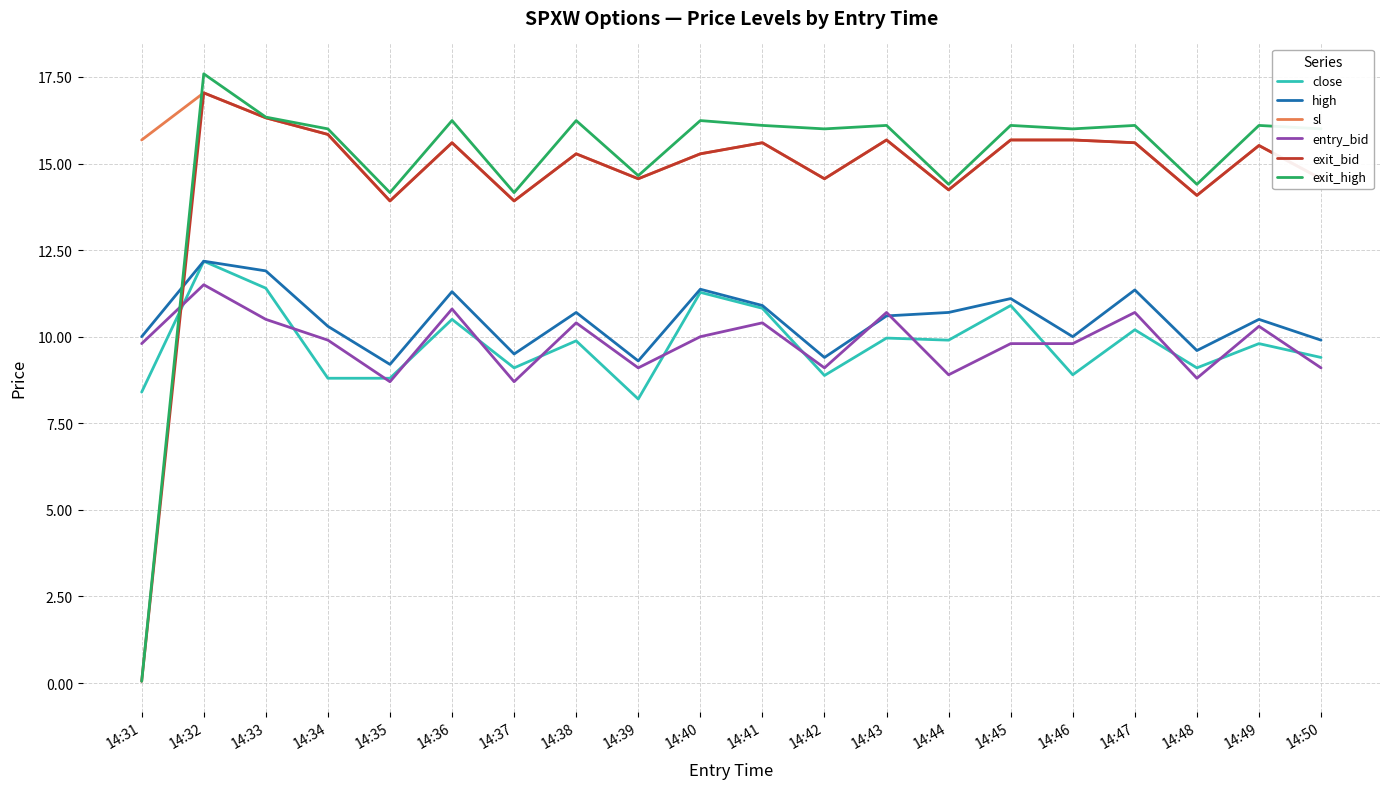

What value does the high series have at 14:35?

9.2